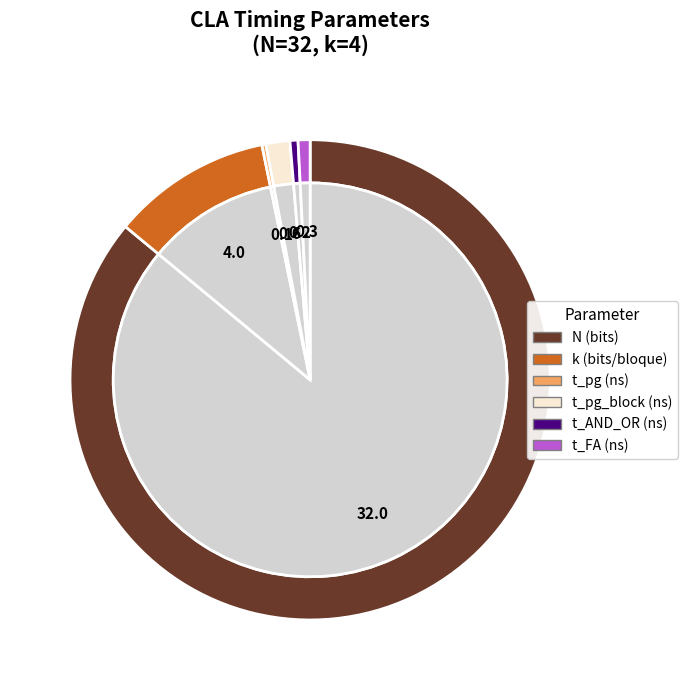

Does N (bits) represent more than half of the total?

Yes